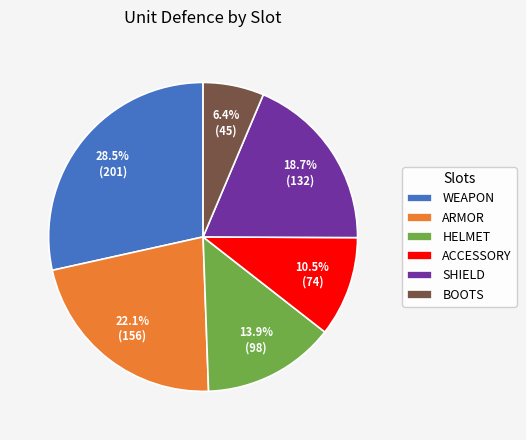

What percentage do ACCESSORY and BOOTS together represent?

16.9%